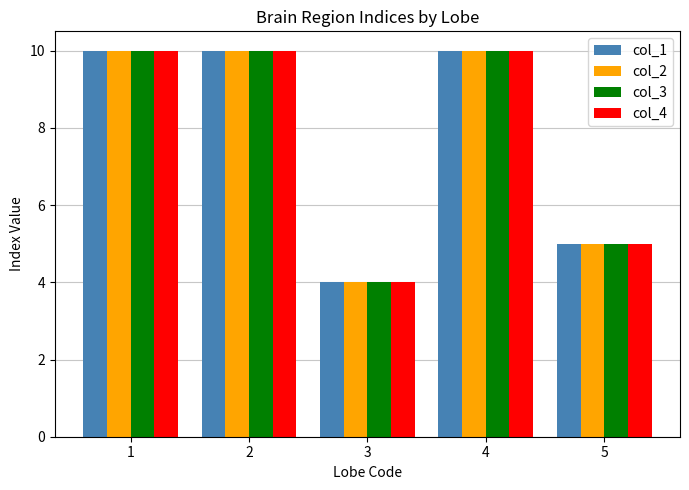

How many groups of bars are there?

5